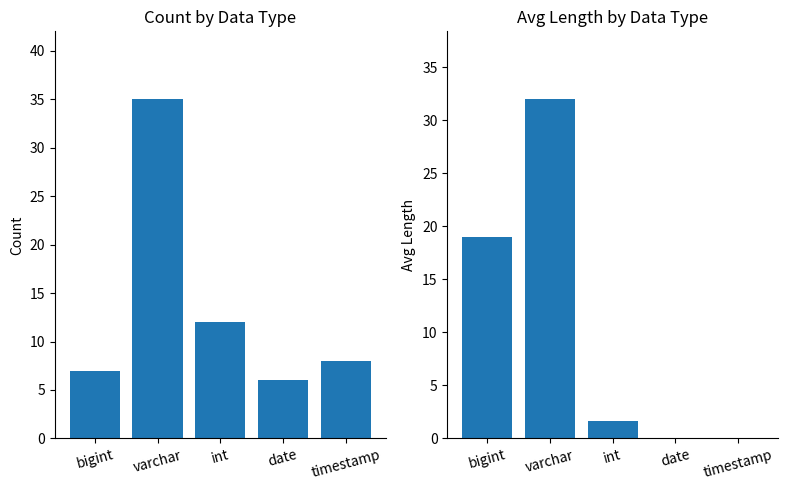

How many bars are there in each group?

2